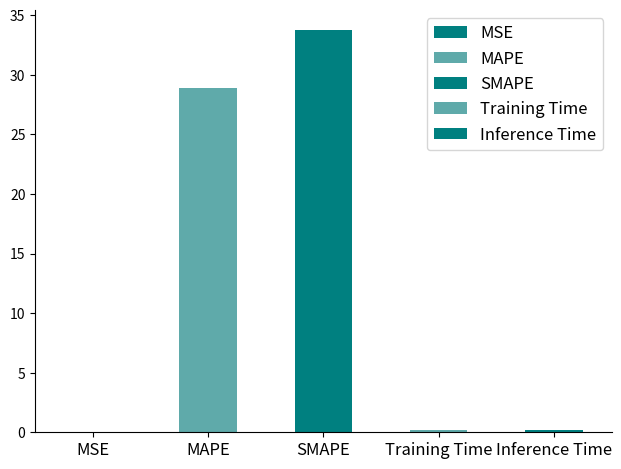

Rank the categories by value from highest to lowest.

SMAPE, MAPE, Inference Time, Training Time, MSE